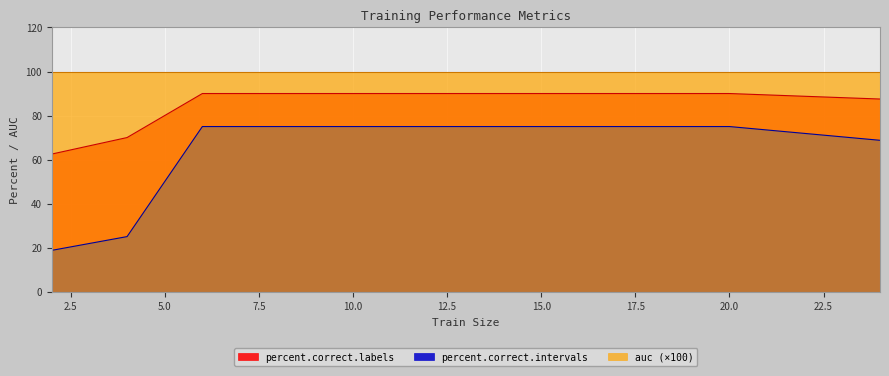

Is it true that percent.correct.labels equals 90.0 at 10.0?

True